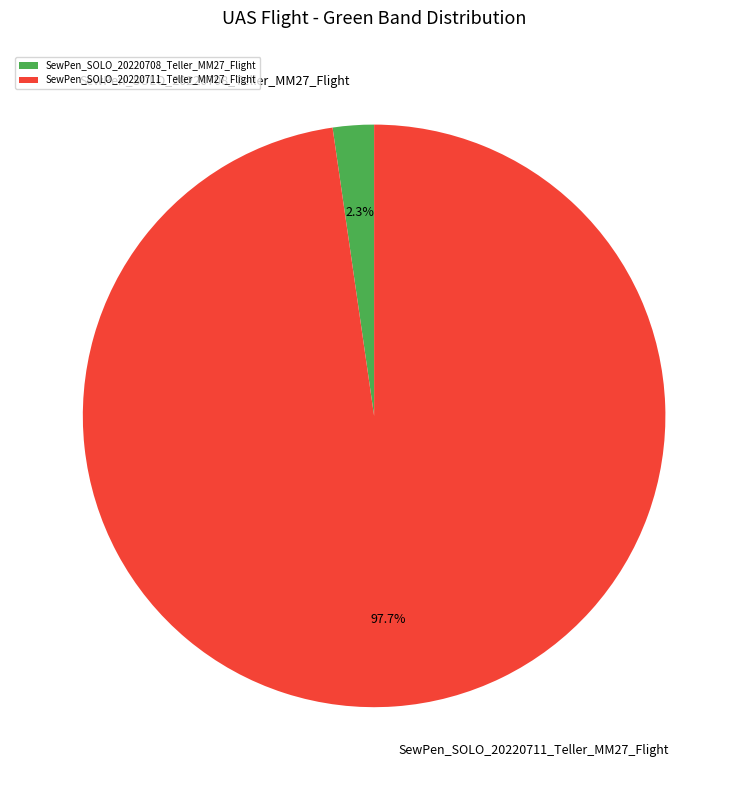

Count the number of slices in the pie.

2